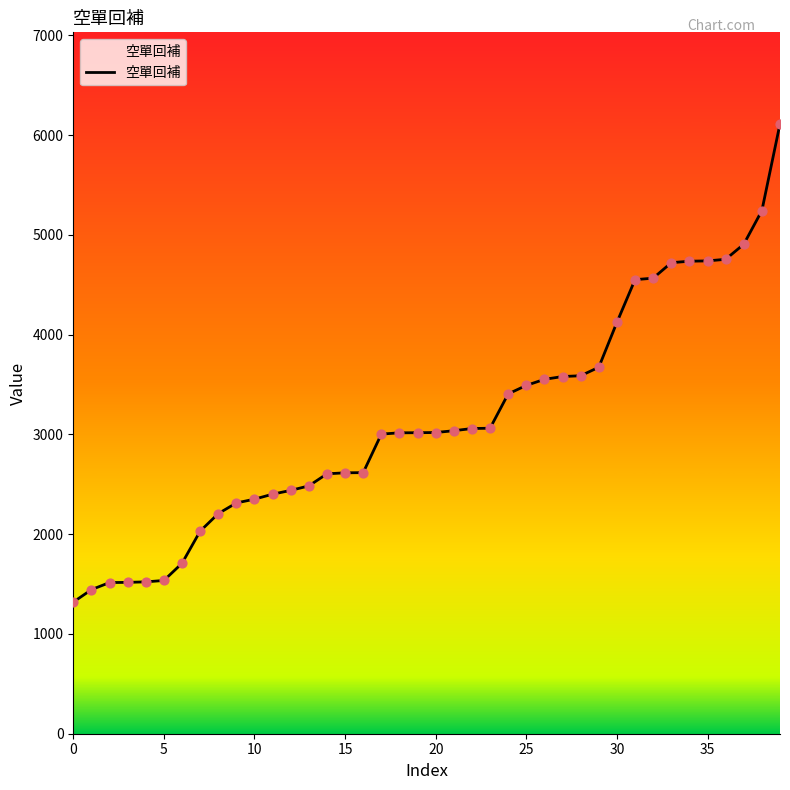

What is the minimum value shown in the chart?

1319